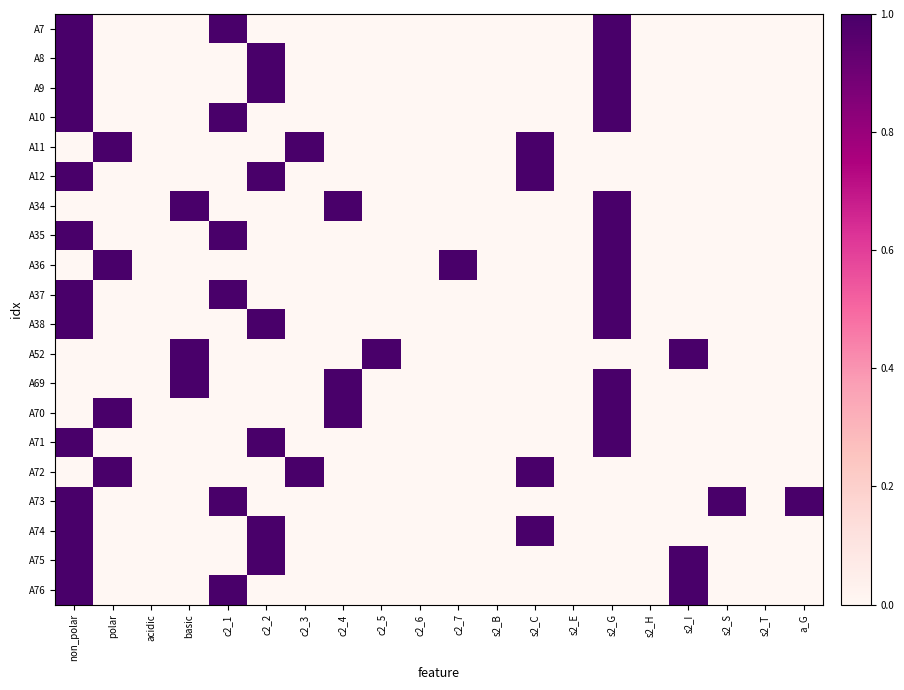

Which category has the lowest value across all series?

polar